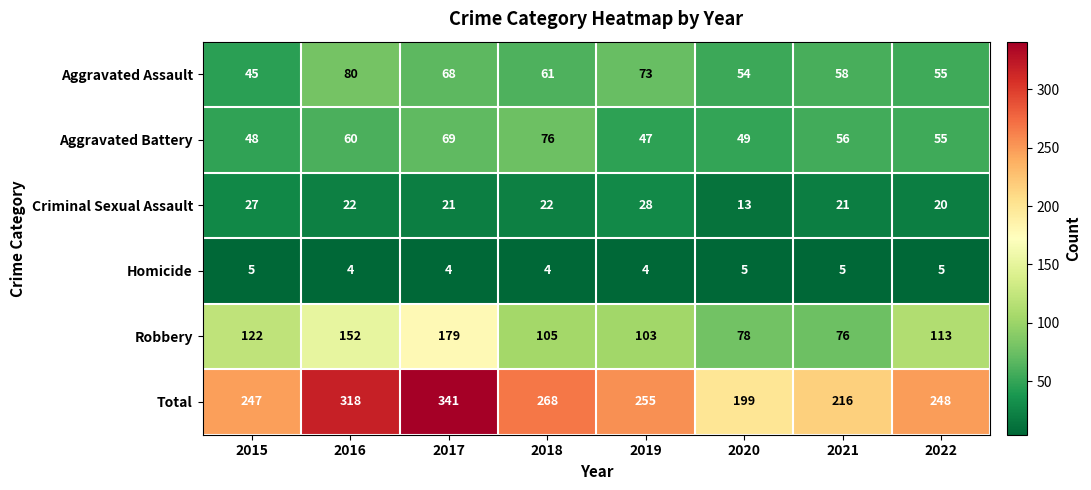

What is the average value of the Aggravated Assault series?

62